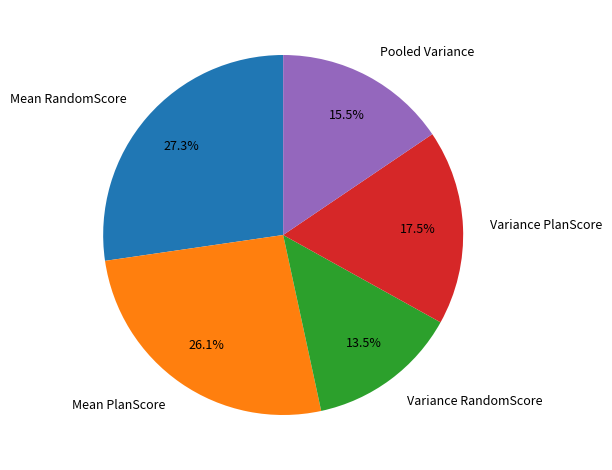

Combined, what portion of the pie is Variance RandomScore and Mean PlanScore?

39.6%